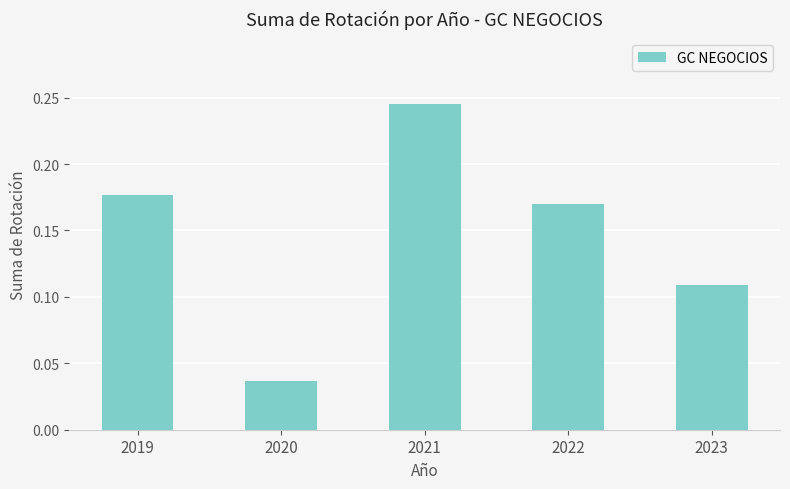

Count the values in the range 0 to 1.

5